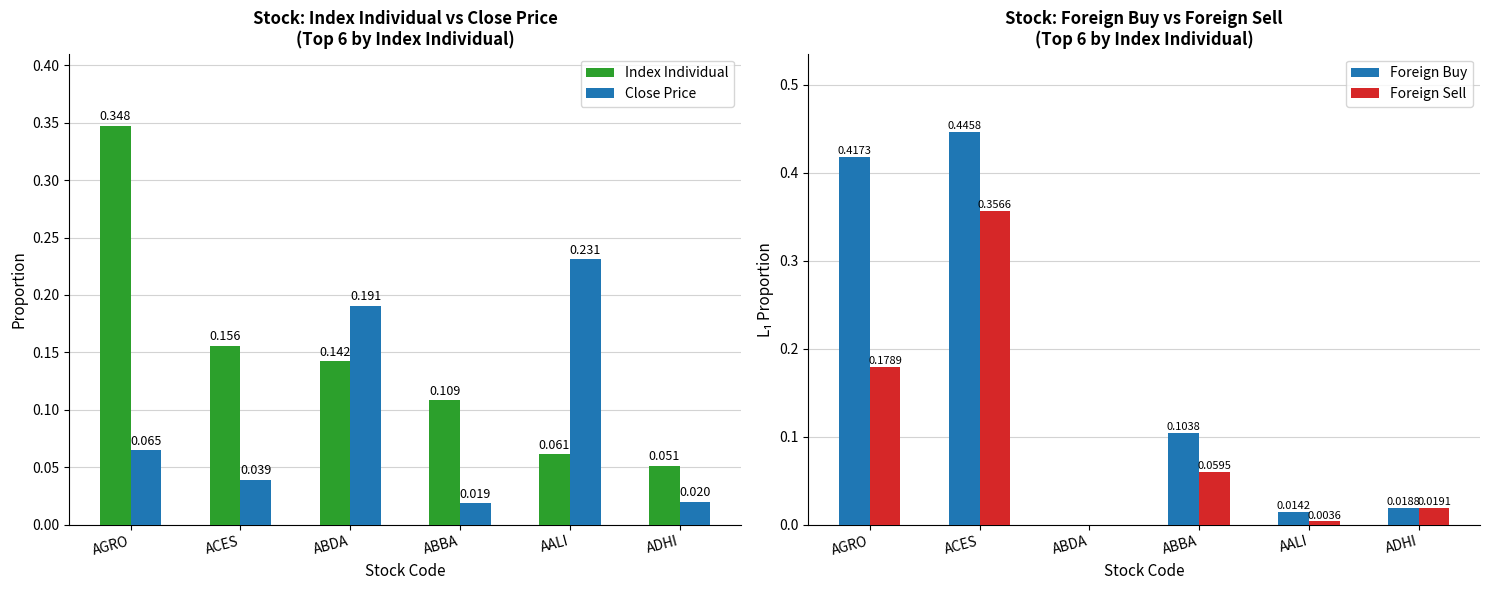

Which series has the largest range (max minus min)?

Foreign Buy